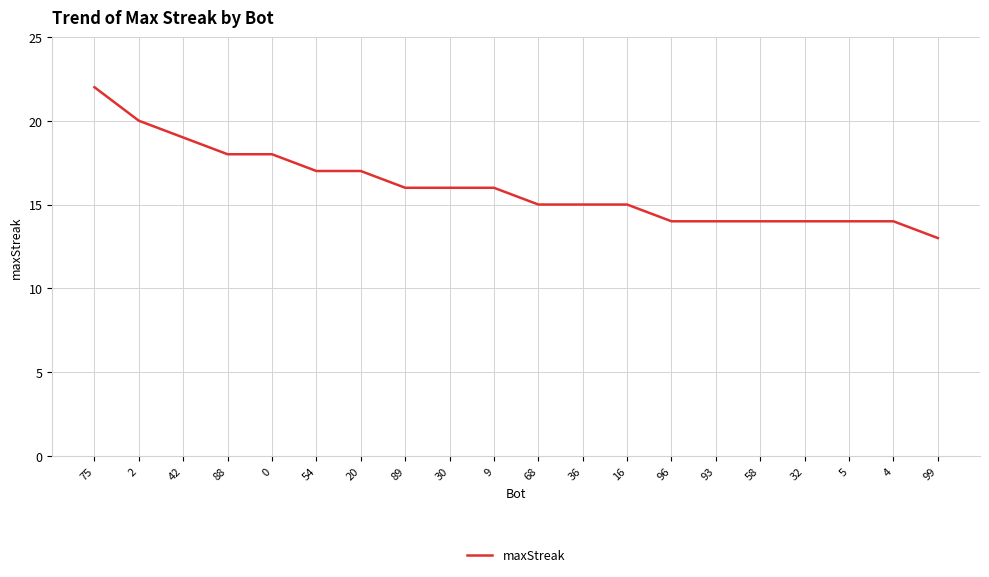

Read the value at 96.

14